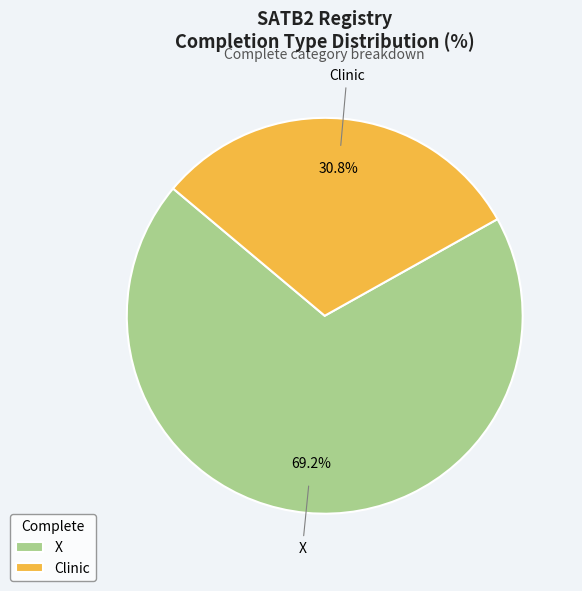

Which category has the biggest portion of the pie?

X